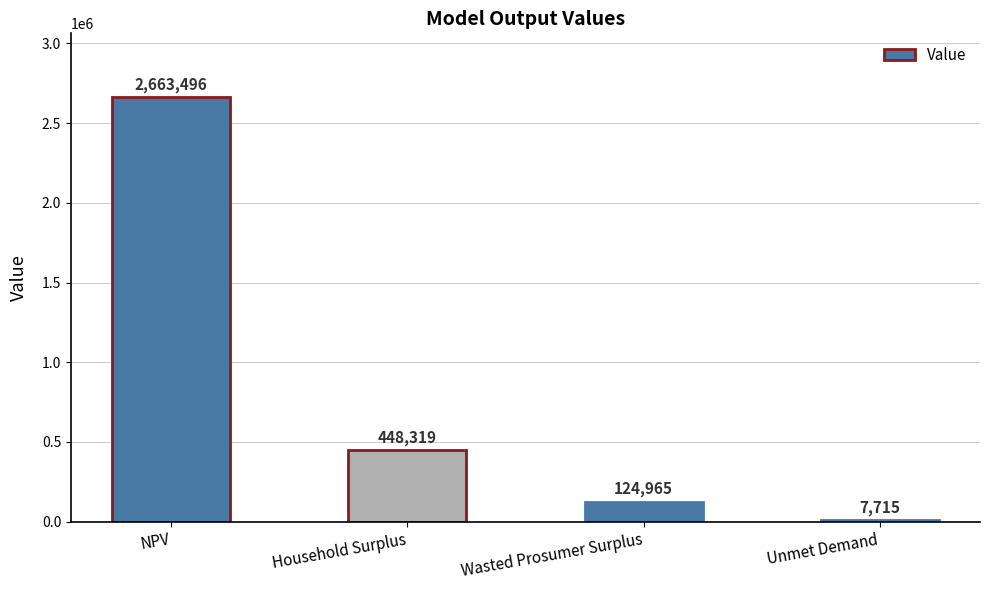

What is the sum of the values at Wasted Prosumer Surplus and Household Surplus?

573284.0